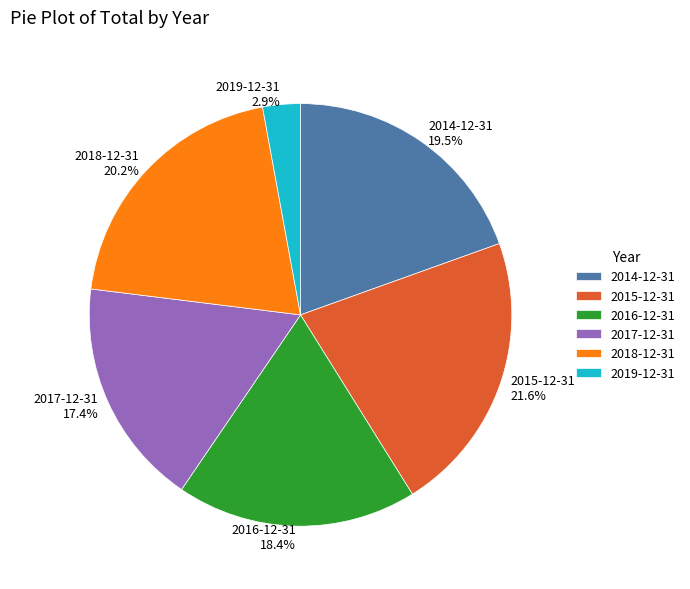

To the nearest percent, what is the difference between the 2018-12-31 and 2016-12-31 slice percentages?

2%